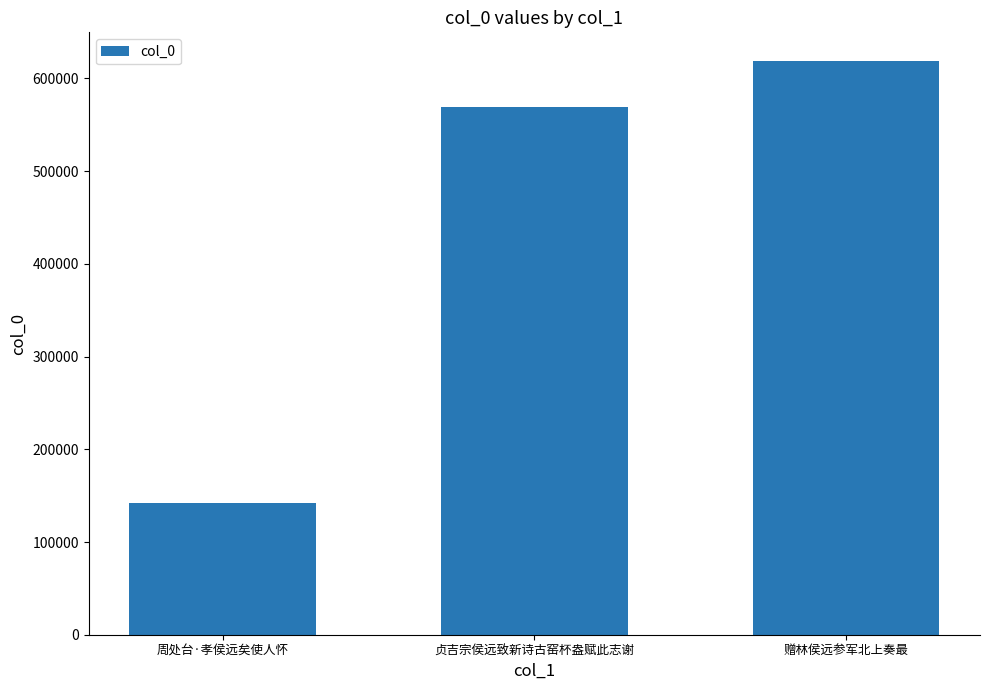

What is the average value?

443323